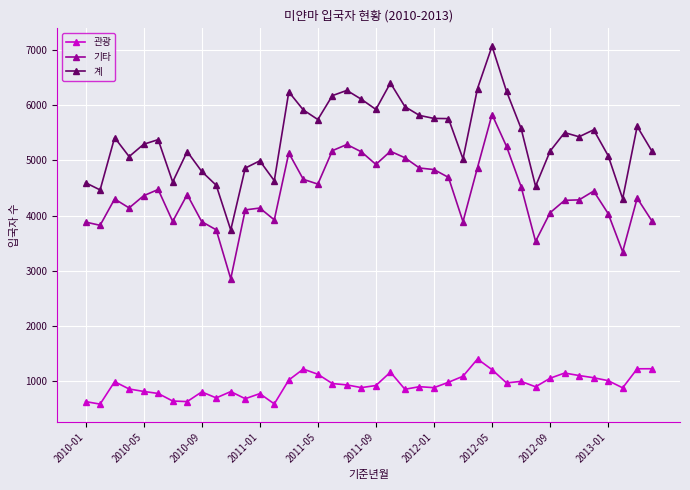

What is the difference between the maximum and minimum values in the 기타 series?

2976